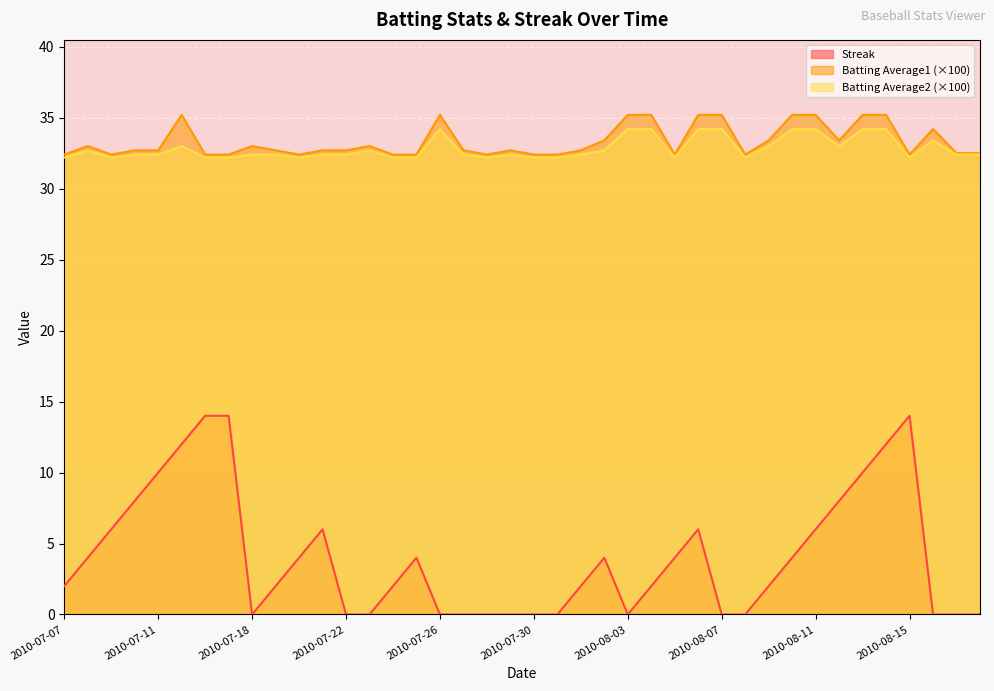

How many Batting Average2 values are between 32 and 33?

30